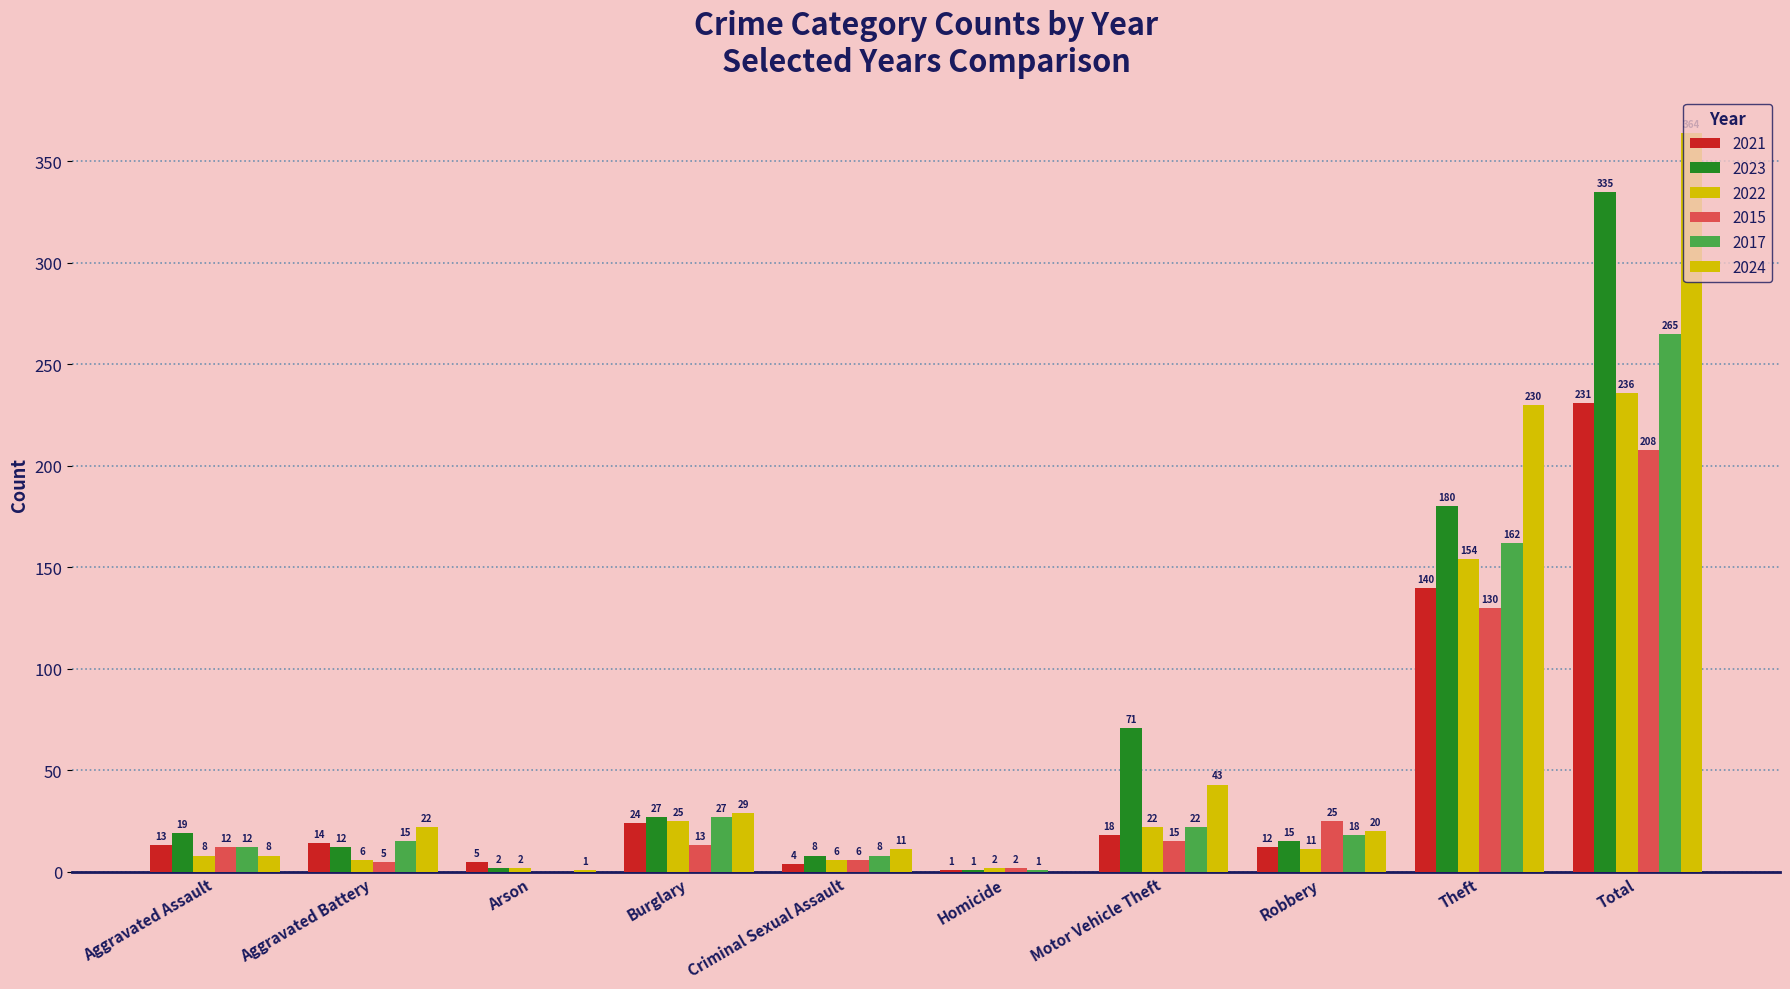

How many groups of bars are there?

10